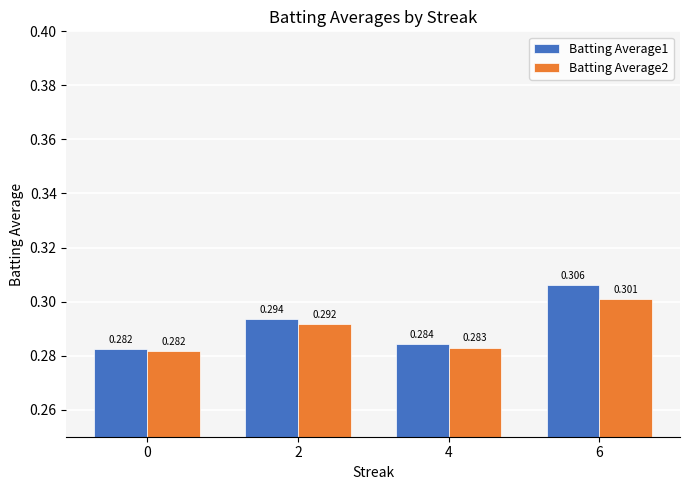

Rank the series by their average value, from highest to lowest.

Batting Average1, Batting Average2